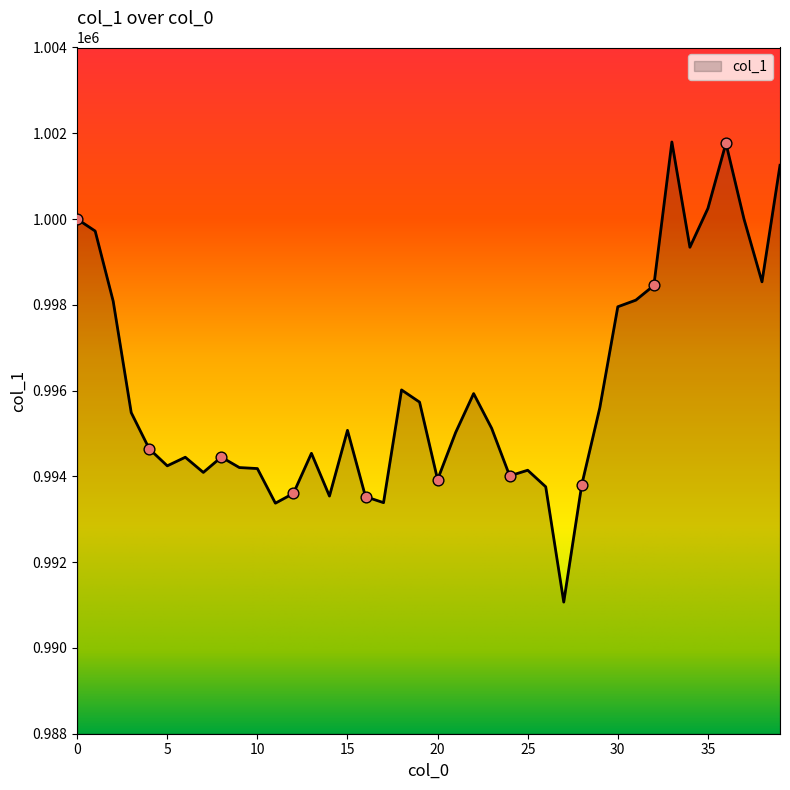

What is the greatest value displayed?

1001797.2